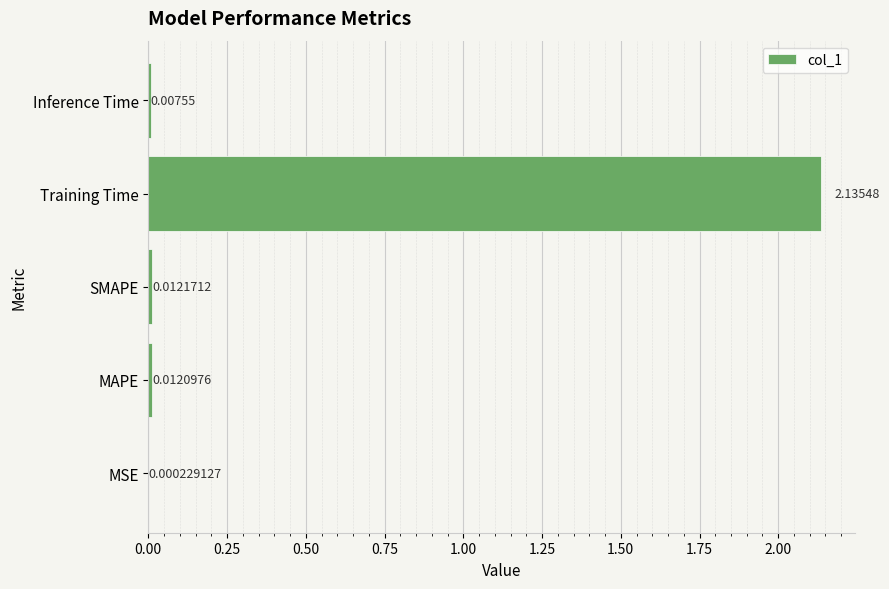

Which has a higher value, MAPE or Inference Time?

MAPE